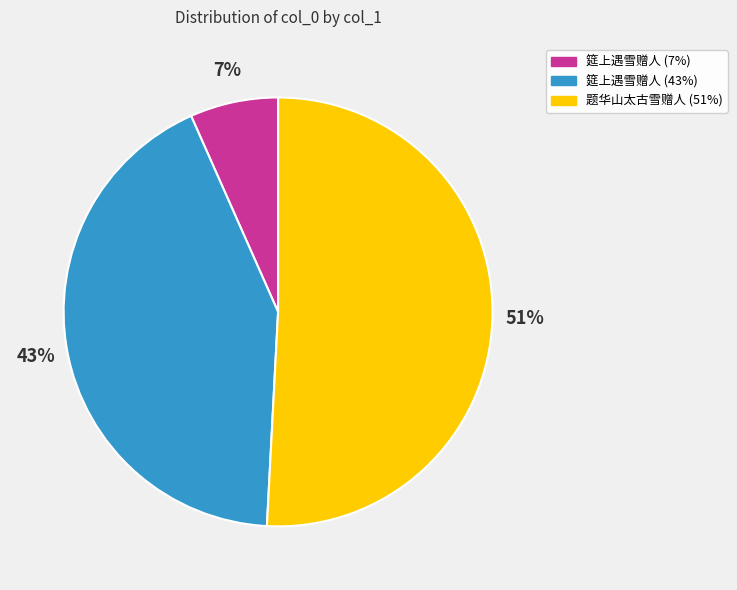

Is there a majority slice in this chart?

Yes